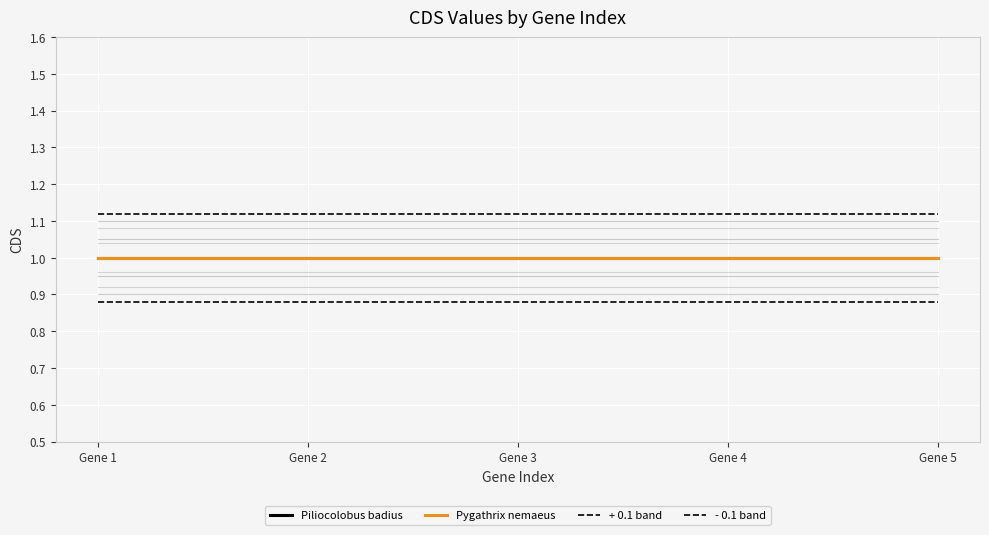

Does the chart have visible grid lines?

Yes